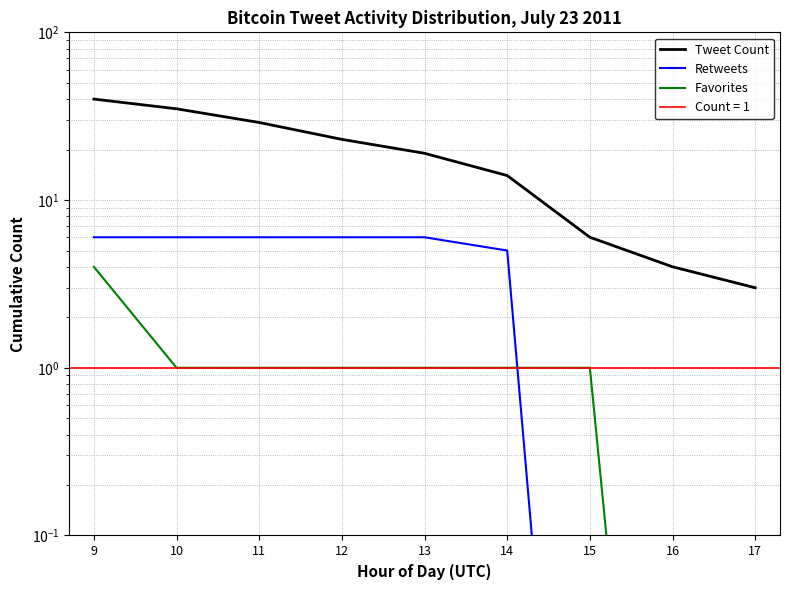

Is this an area chart (filled region under the line)?

No